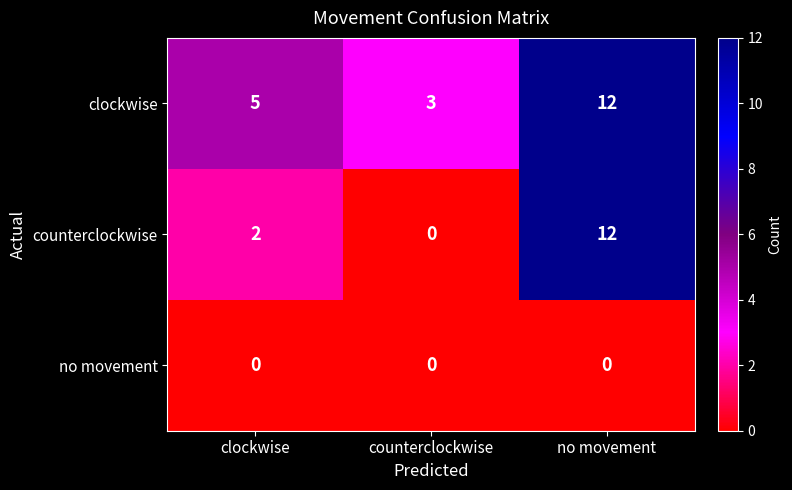

Reading left to right, extract all data points from this chart.

clockwise: clockwise=5	counterclockwise=3	no movement=12
counterclockwise: clockwise=2	counterclockwise=0	no movement=12
no movement: clockwise=0	counterclockwise=0	no movement=0